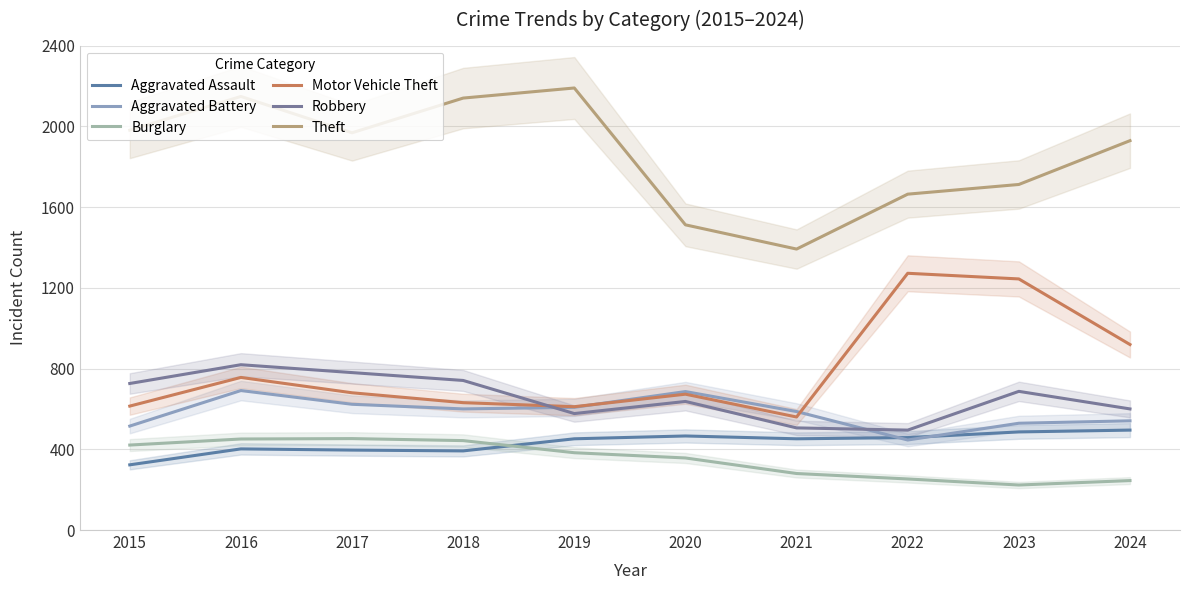

What is the smallest value displayed?

223